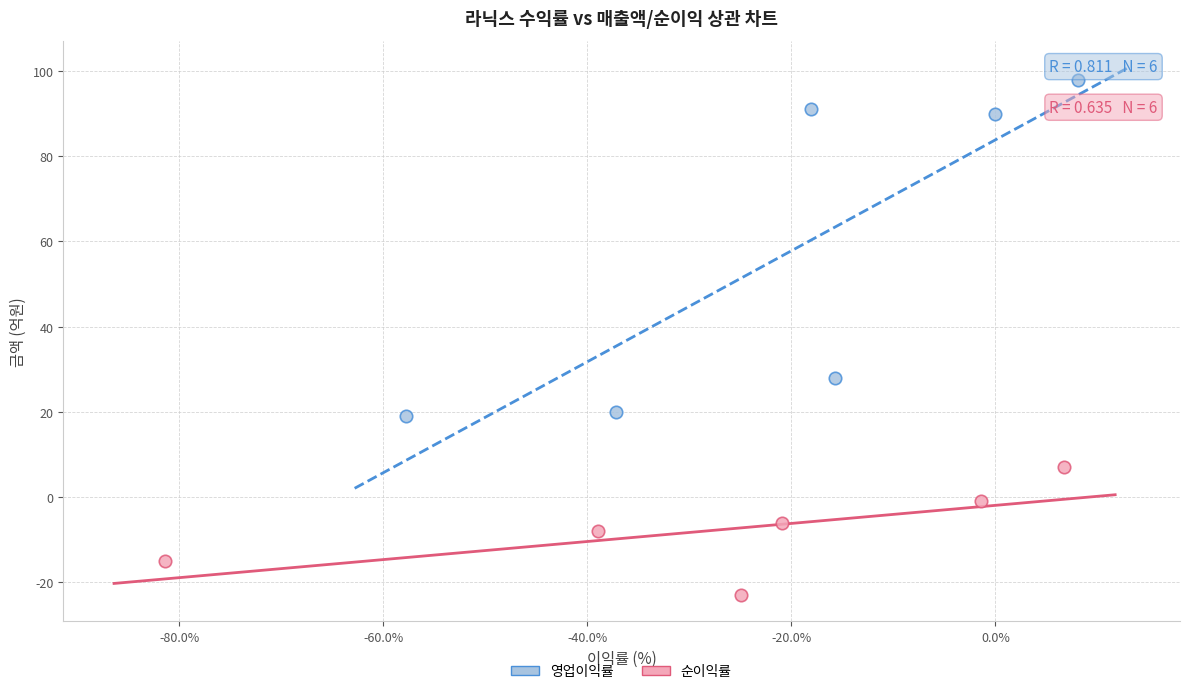

What are all the series names shown in the legend?

영업이익률, 순이익률